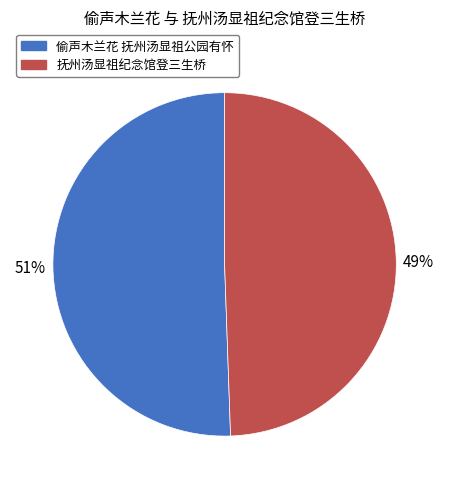

To the nearest percent, what is the average slice percentage?

50%